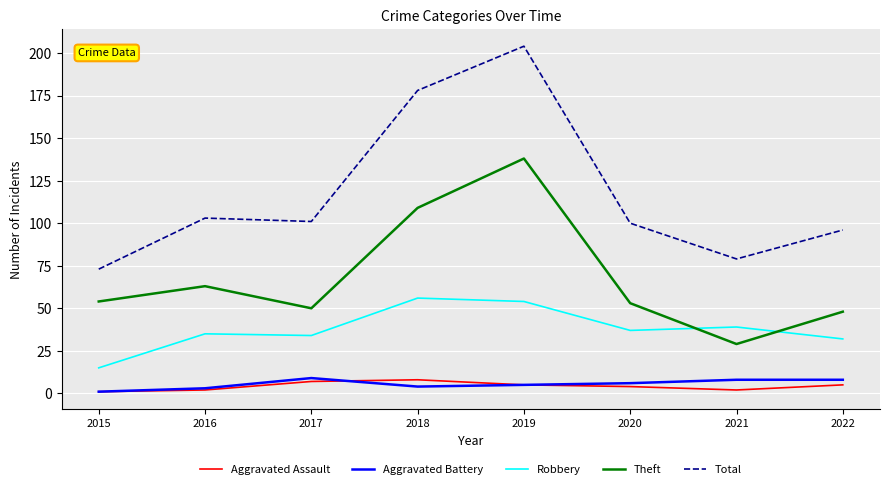

What is the average value of the Robbery series?

38